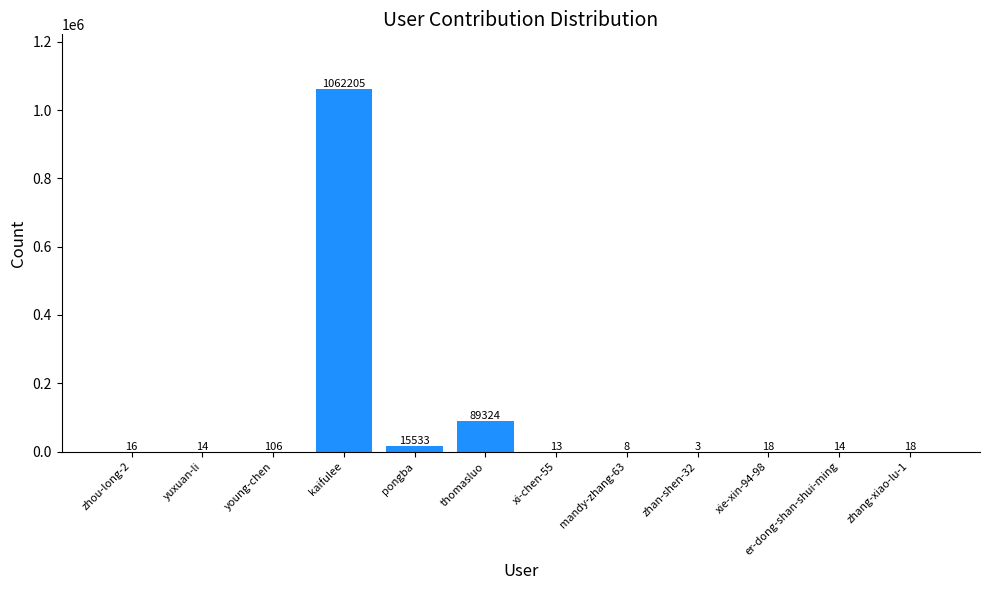

Read the value at young-chen, to the nearest 50.

100